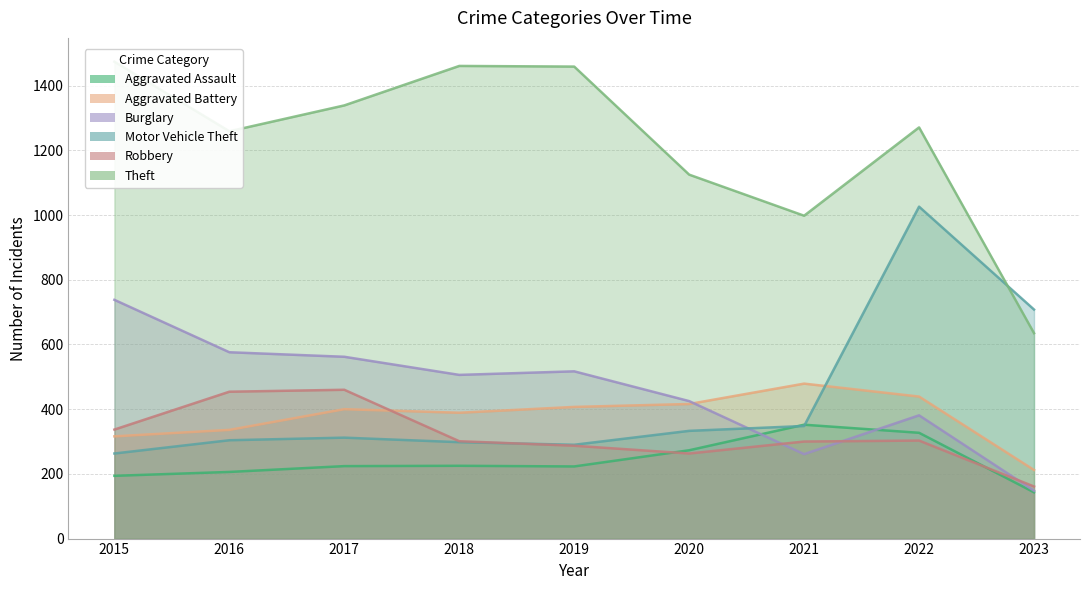

What is the value of the Theft point at the 4th from the left?

1461